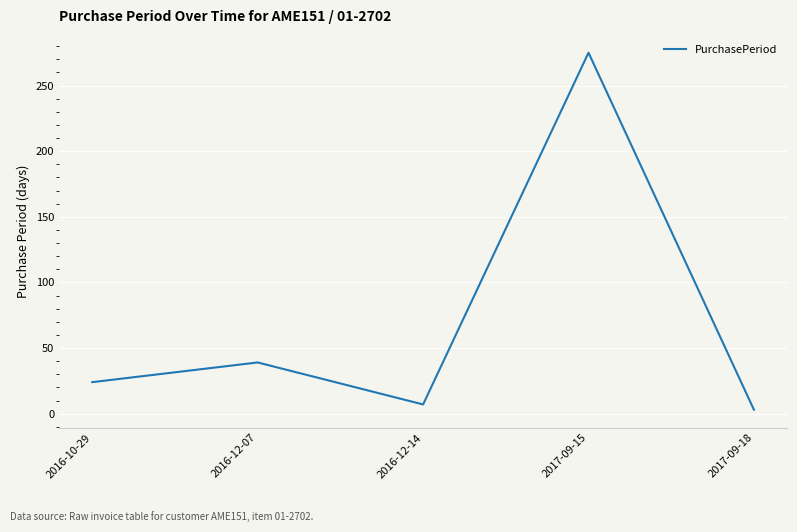

Rank the categories by value from highest to lowest.

2017-09-15, 2016-12-07, 2016-10-29, 2016-12-14, 2017-09-18